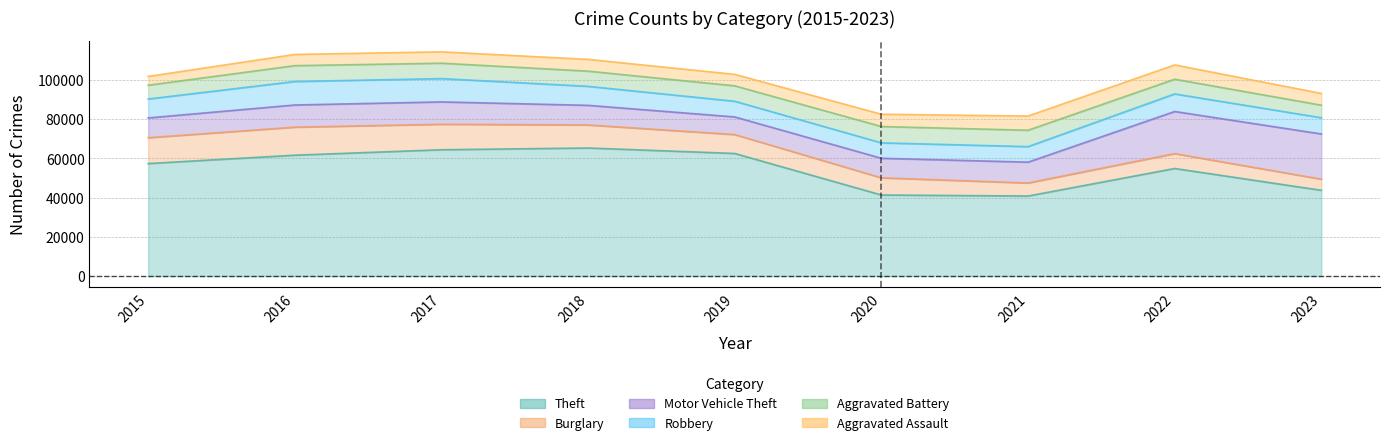

At which category does the chart reach its minimum across all series?

2015